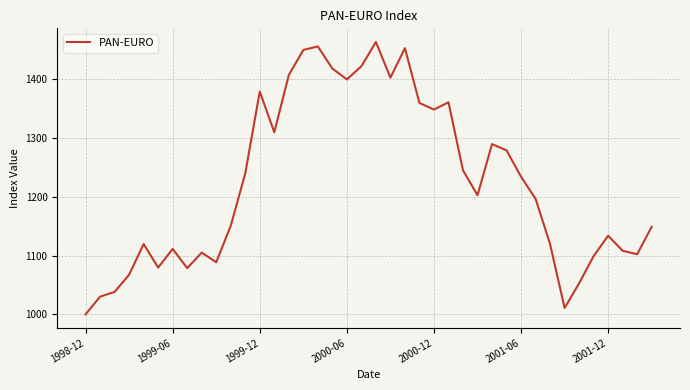

What is the minimum value shown in the chart?

1000.0